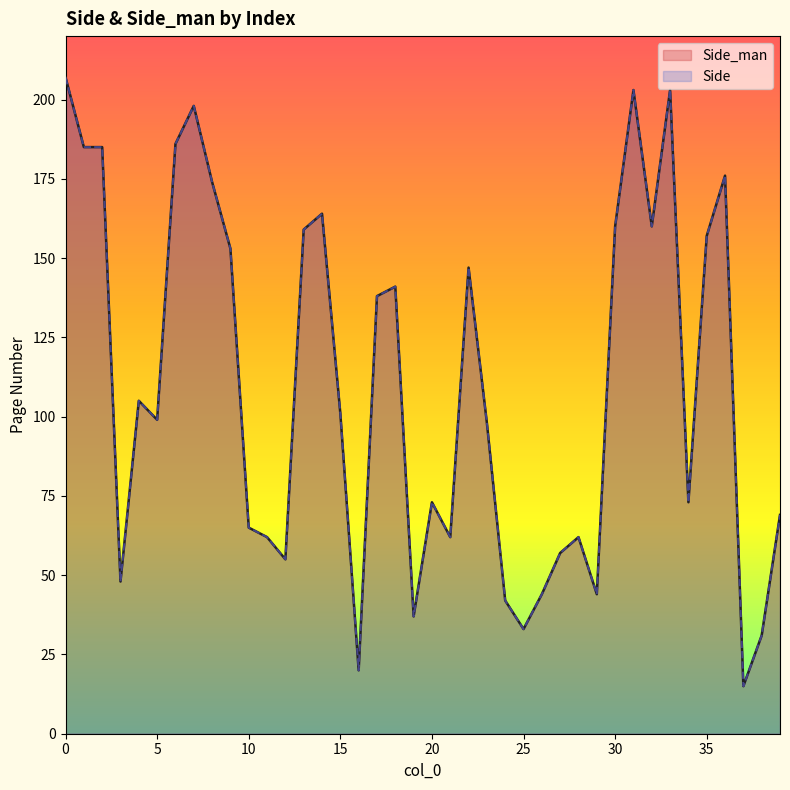

Between 8 and 27, which series saw the biggest shift?

Side_man